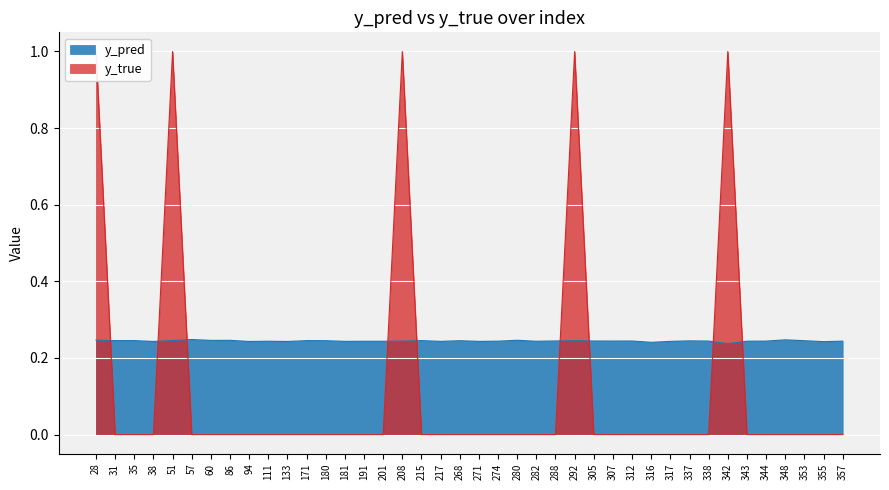

List the series in order of their overall mean, highest first.

y_pred, y_true